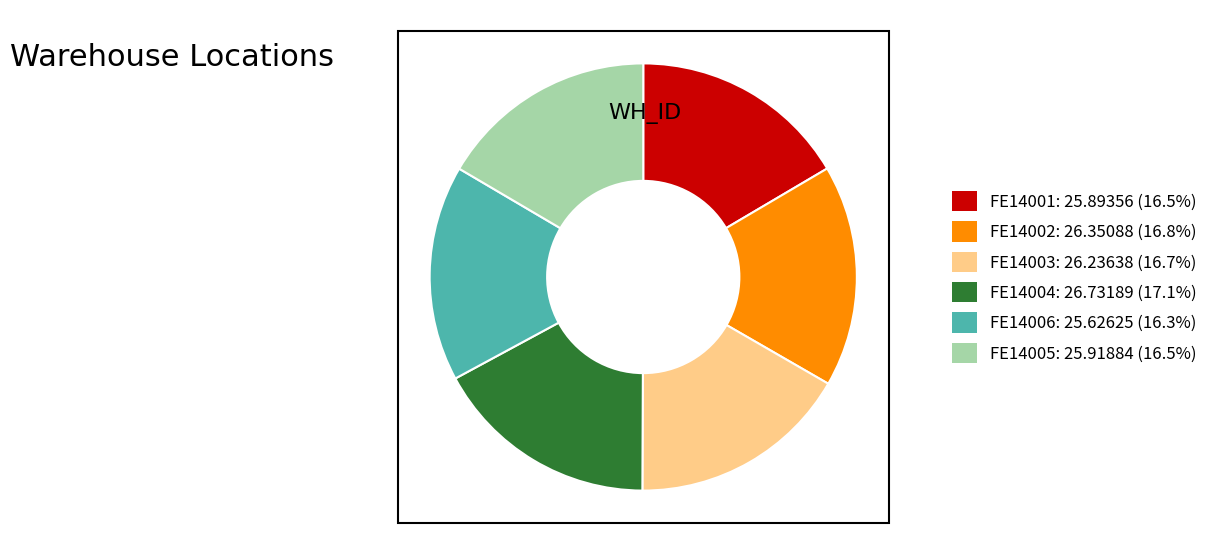

Does FE14002 represent more than half of the total?

No